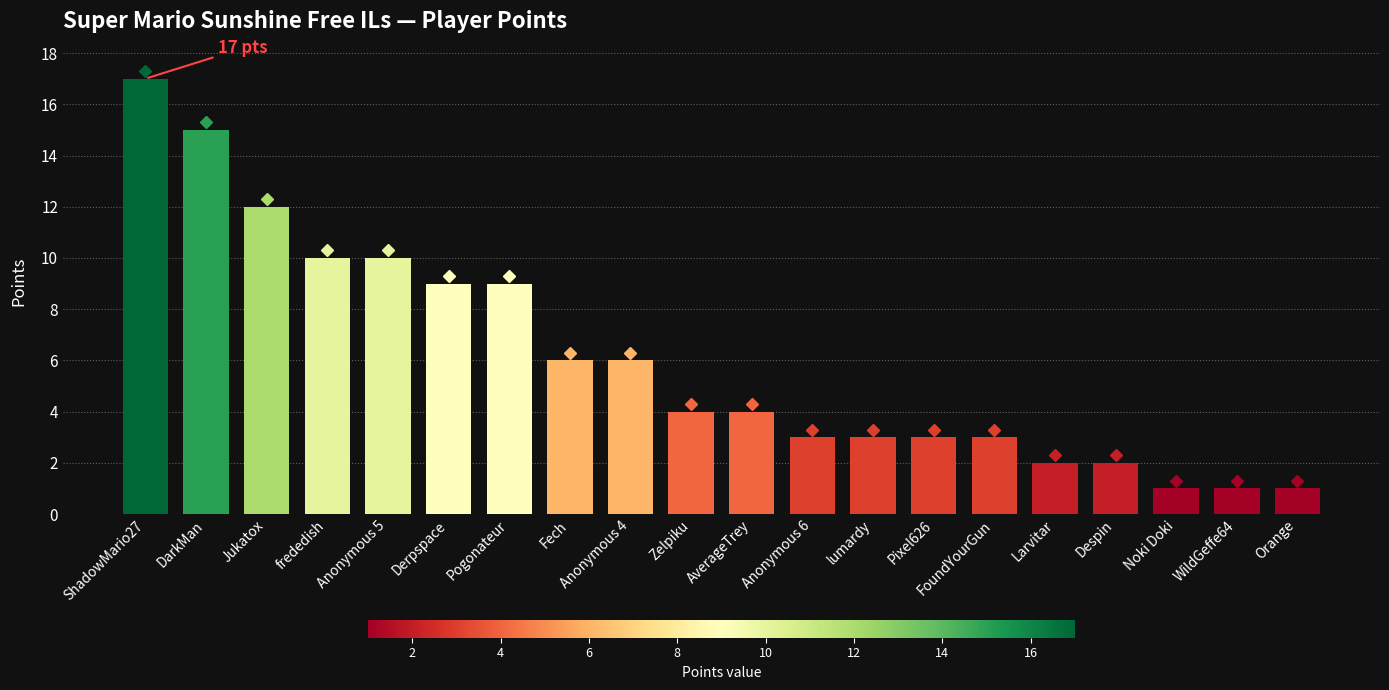

The chart shows a value of 0 at Noki Doki. True or false?

False